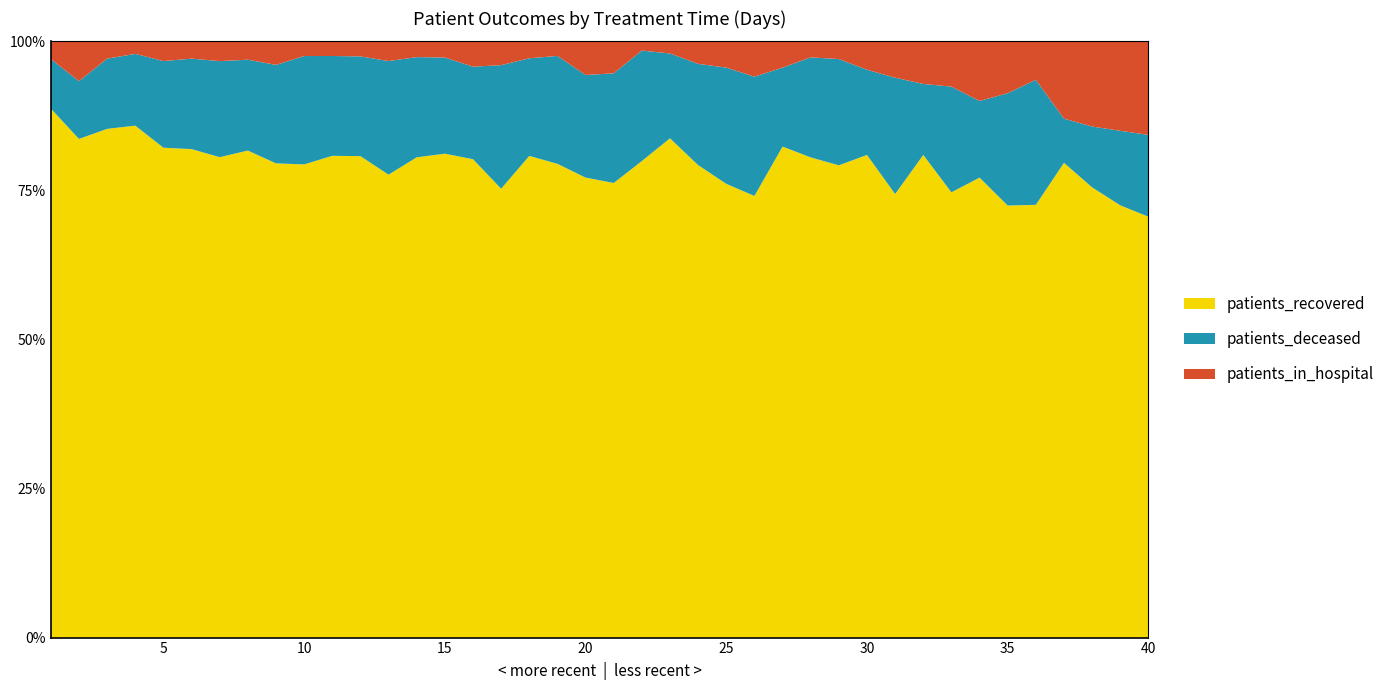

Reading left to right, list all the values displayed in this chart.

patients_recovered: 1636	3445	4238	4501	3979	3391	2721	2364	1854	1515	1250	1057	823	700	629	491	396	370	325	260	199	207	206	168	121	100	112	120	80	85	61	68	59	54	50	45	43	37	29	36
patients_deceased: 153	399	585	631	704	628	544	441	385	347	259	219	202	146	125	95	109	75	74	58	48	48	35	36	31	27	18	25	18	15	16	10	14	9	13	13	4	5	5	7
patients_in_hospital: 55	275	144	110	160	120	112	89	92	47	38	33	35	23	21	26	21	13	10	19	14	4	5	8	7	8	6	4	3	5	5	6	6	7	6	4	7	7	6	8